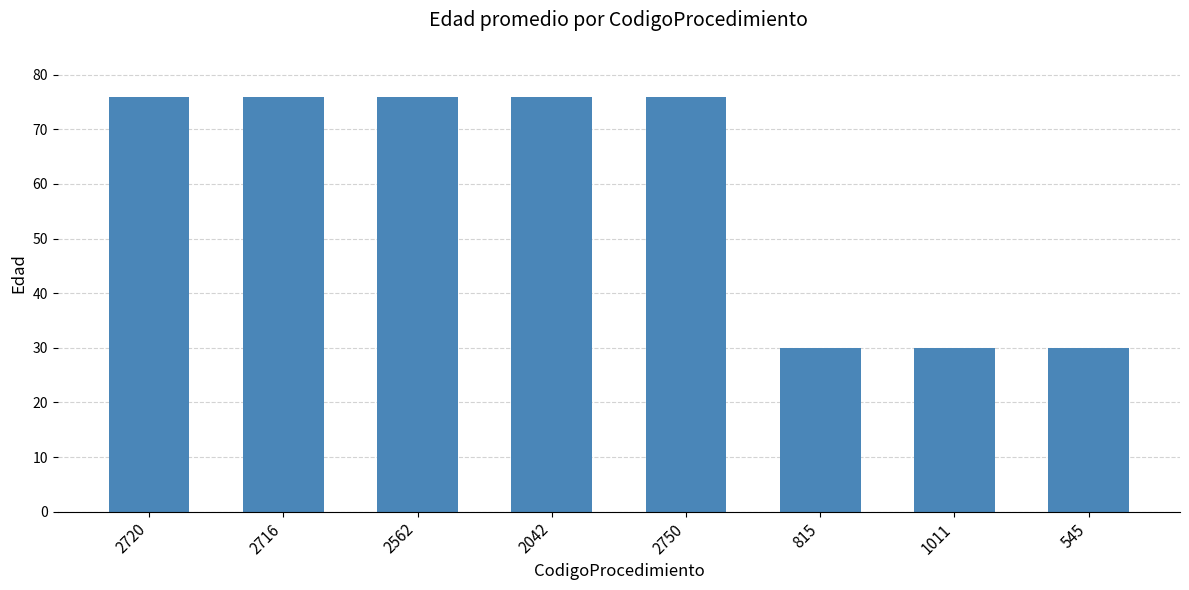

What position from the left is 2042?

4